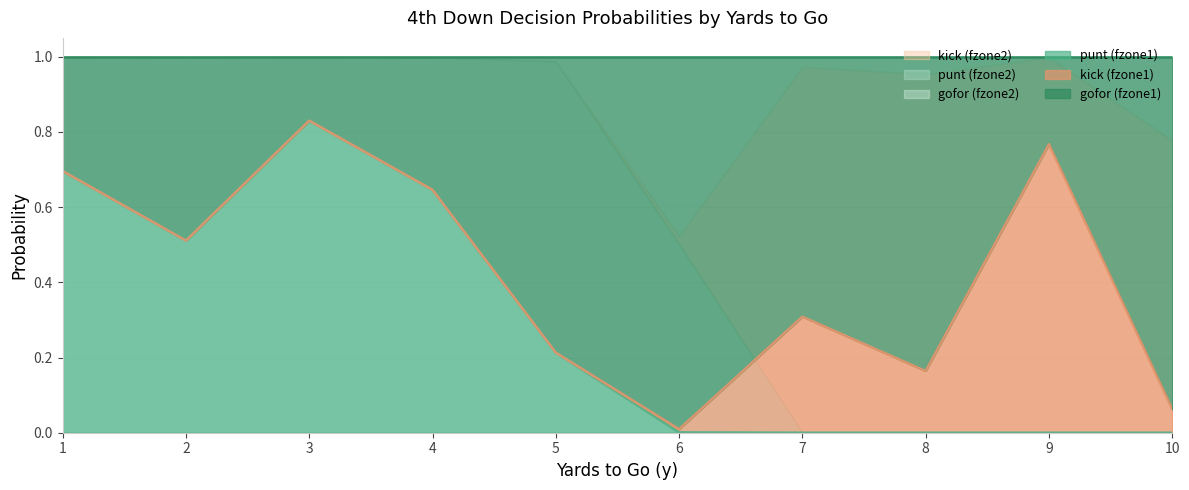

At which category does gofor_fzone1 reach its first local peak?

2